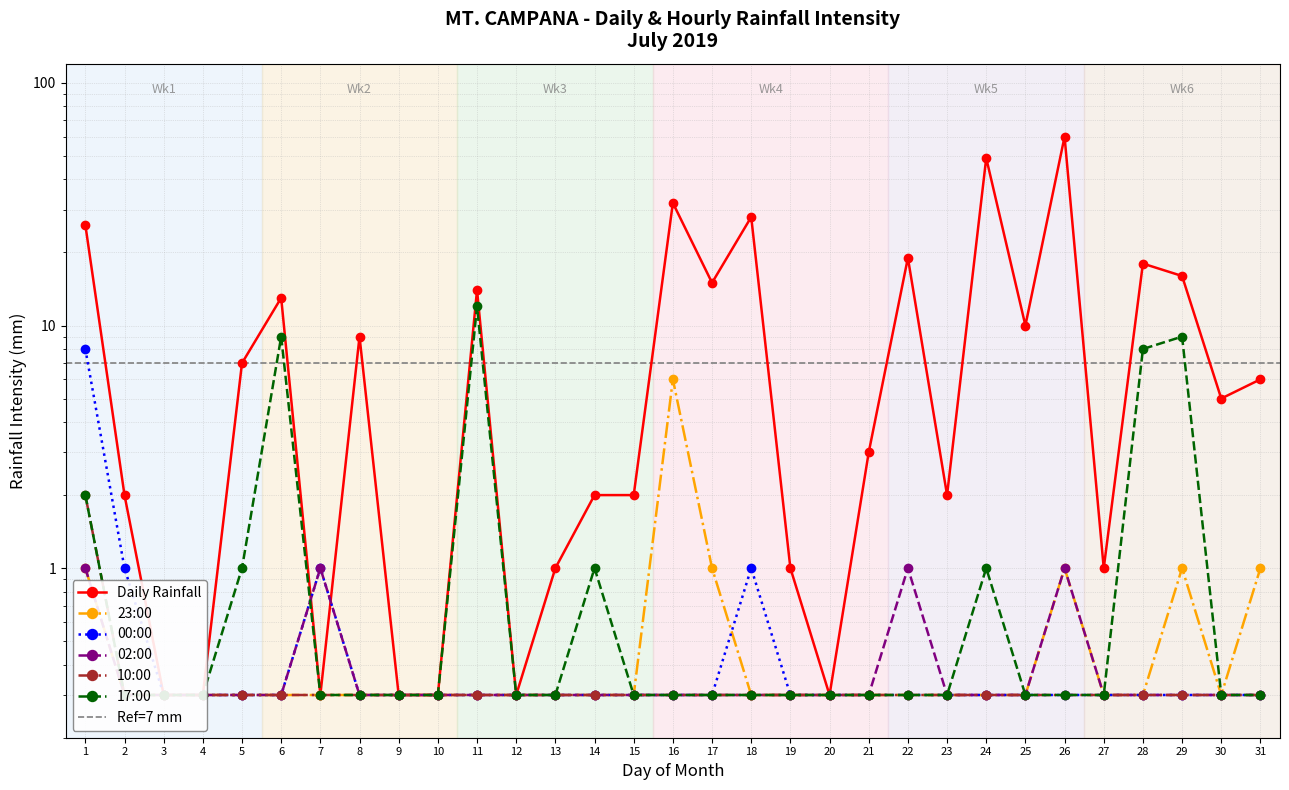

At which category does 23:00 reach its first local peak?

16